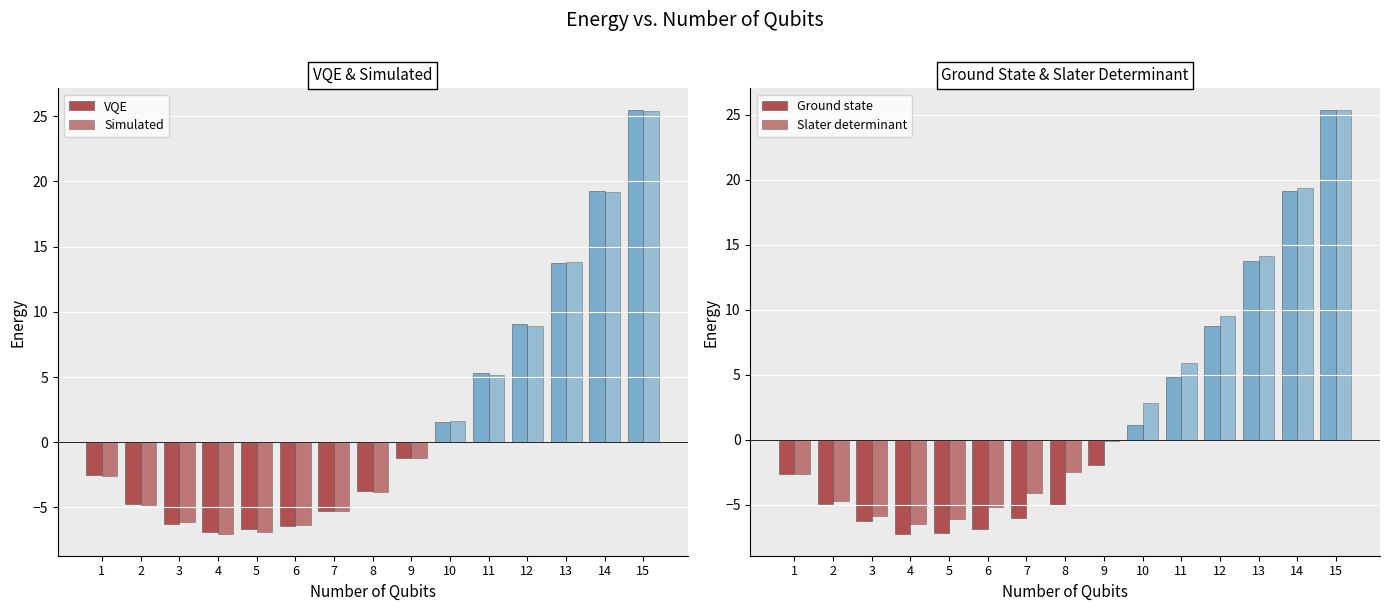

Which has a higher value, 15 or 13?

15